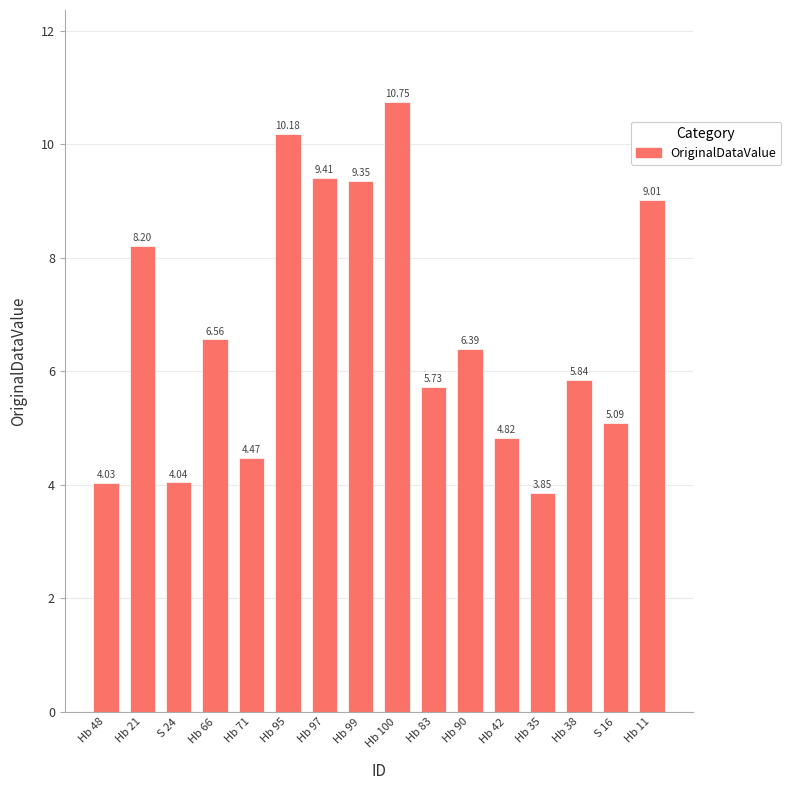

What is the difference between the second highest and minimum values?

6.3